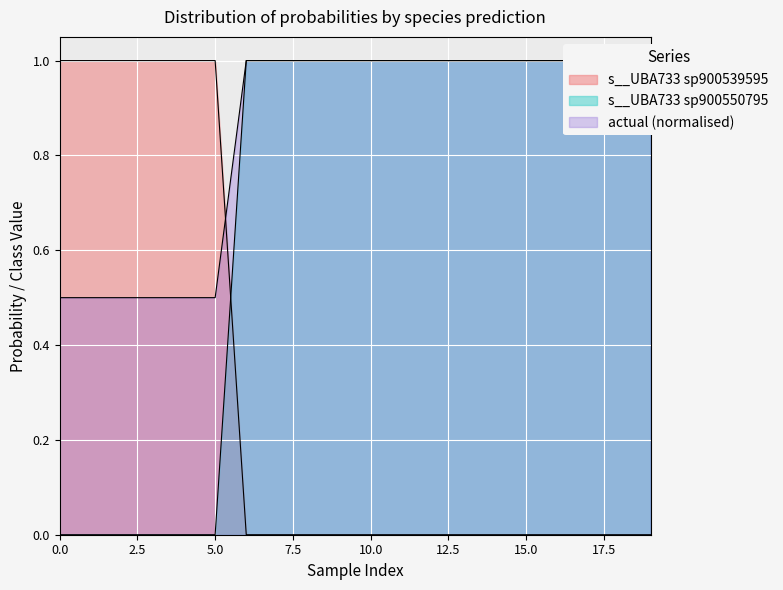

True or false: s__UBA733 sp900539595 and actual cross at least once.

False